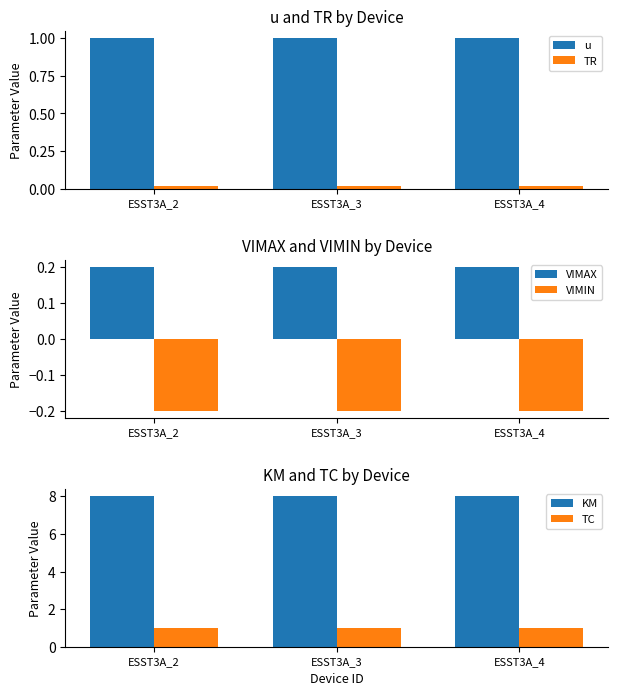

What is the sum of all TR values?

0.1